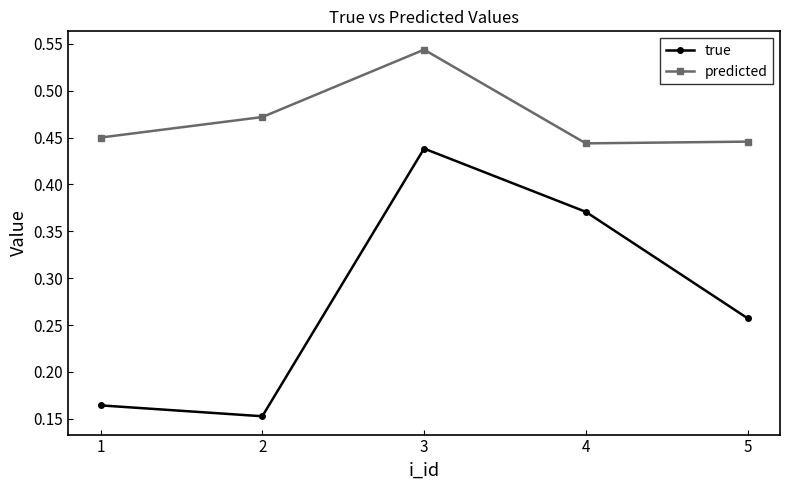

Where is true nearest to the value 0?

2